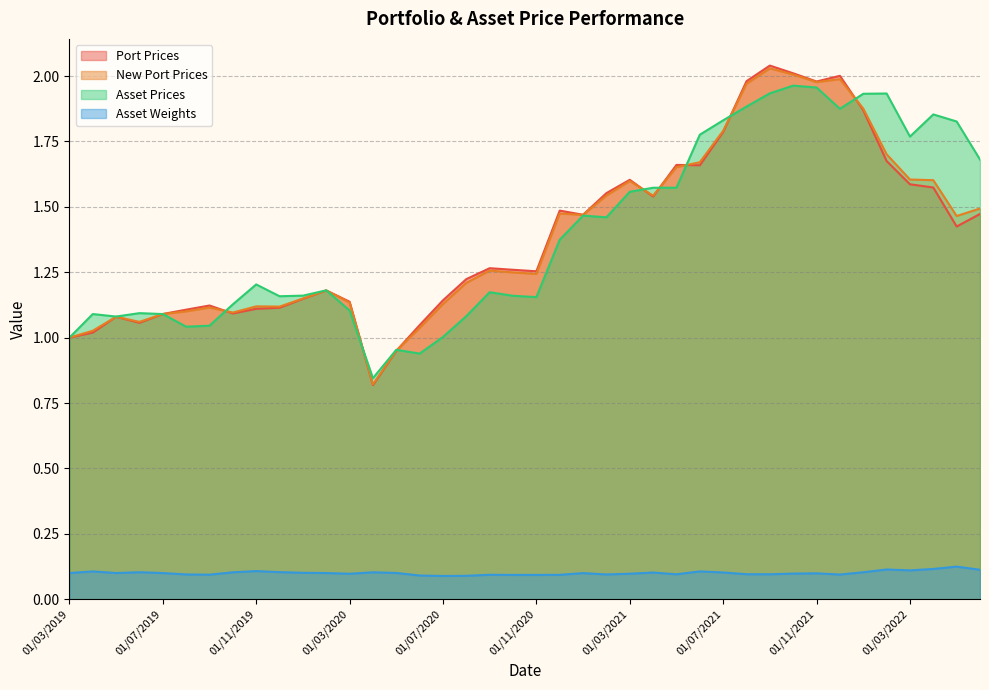

What position from the right is 01/03/2022?

4